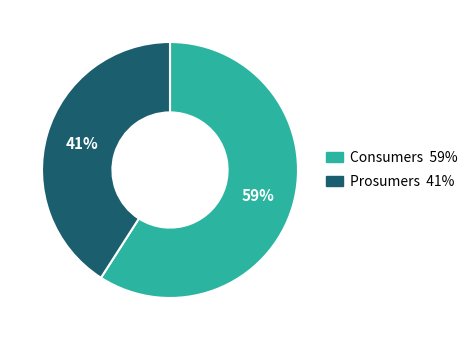

Combined, do Consumers and Prosumers account for over 50%?

Yes